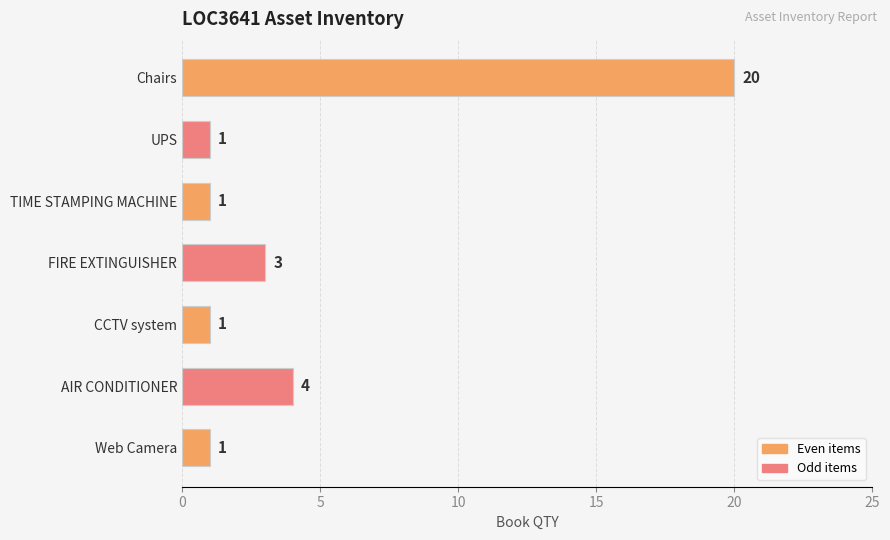

At which label is the value closest to 10?

AIR CONDITIONER